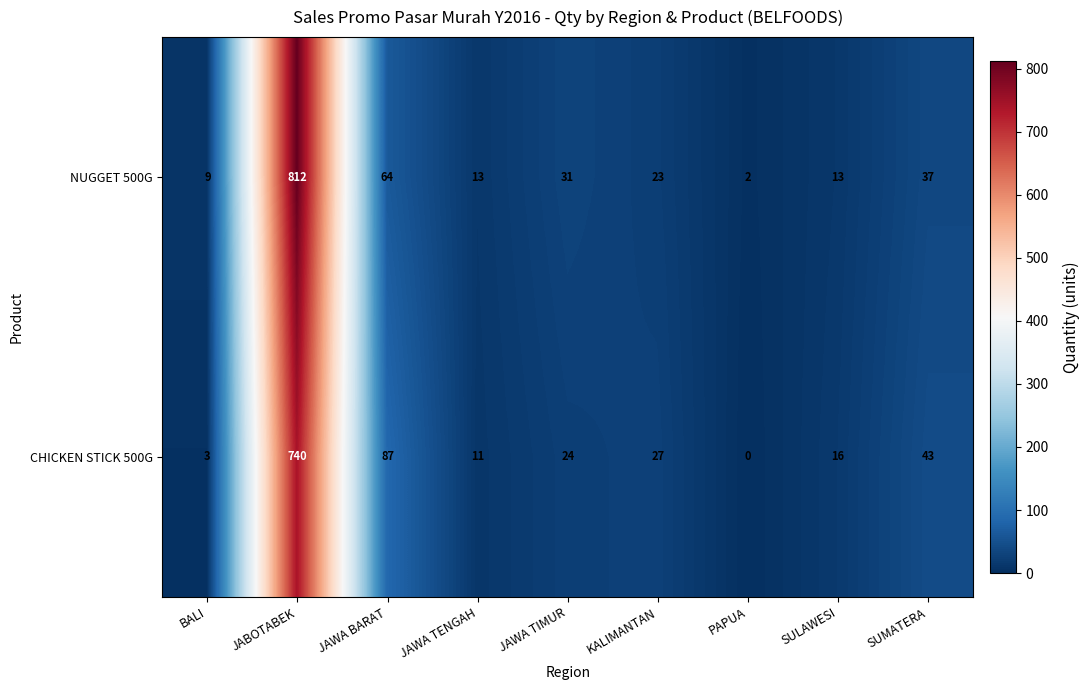

What is the sum of all CHICKEN STICK 500G values?

951